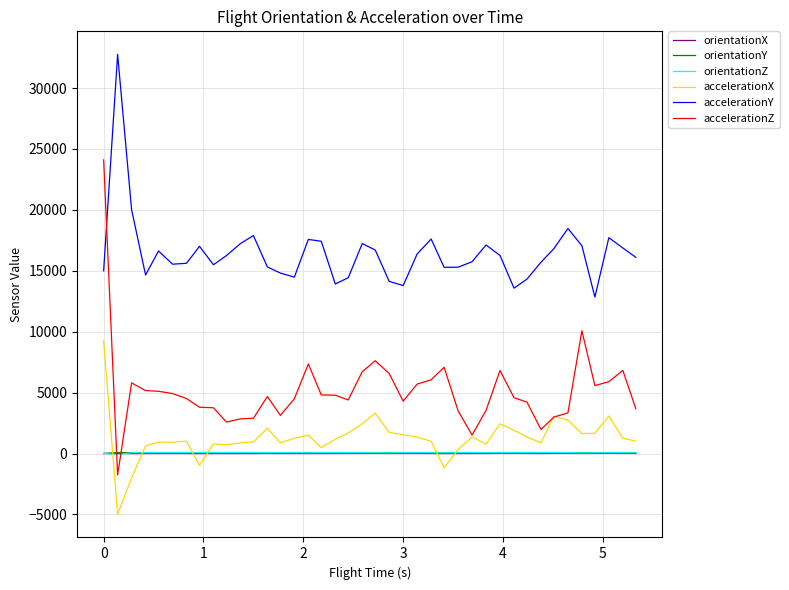

Which series has the largest range (max minus min)?

accelerationZ